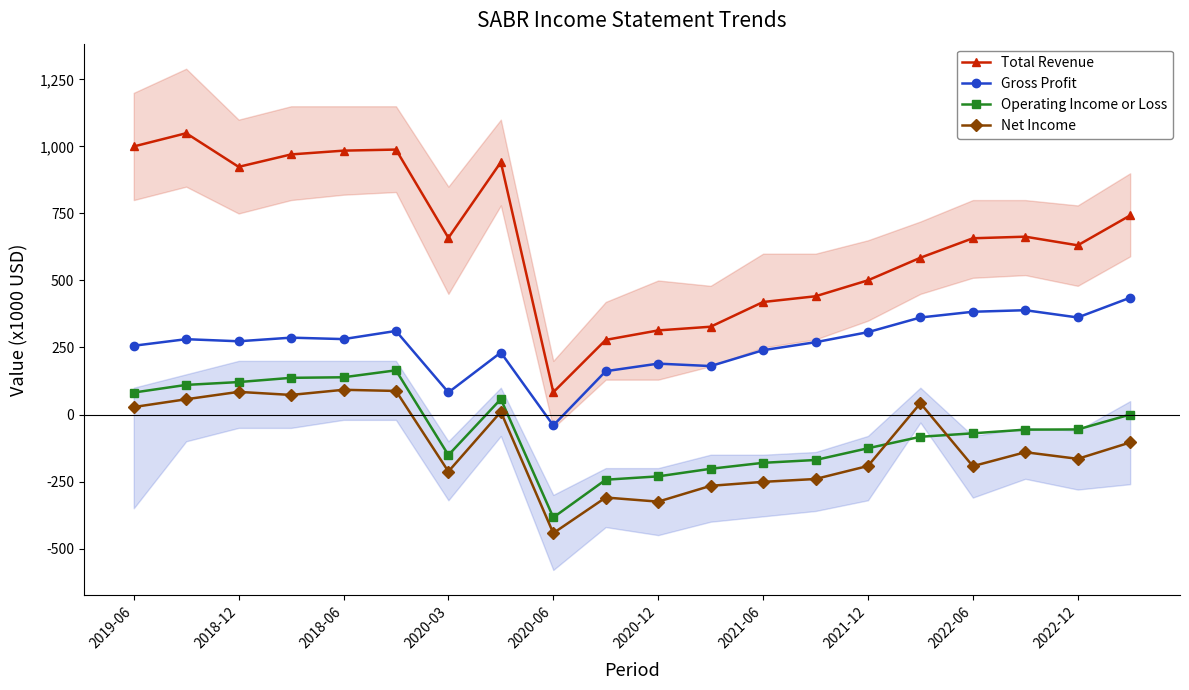

What is the greatest value displayed?

1049.4